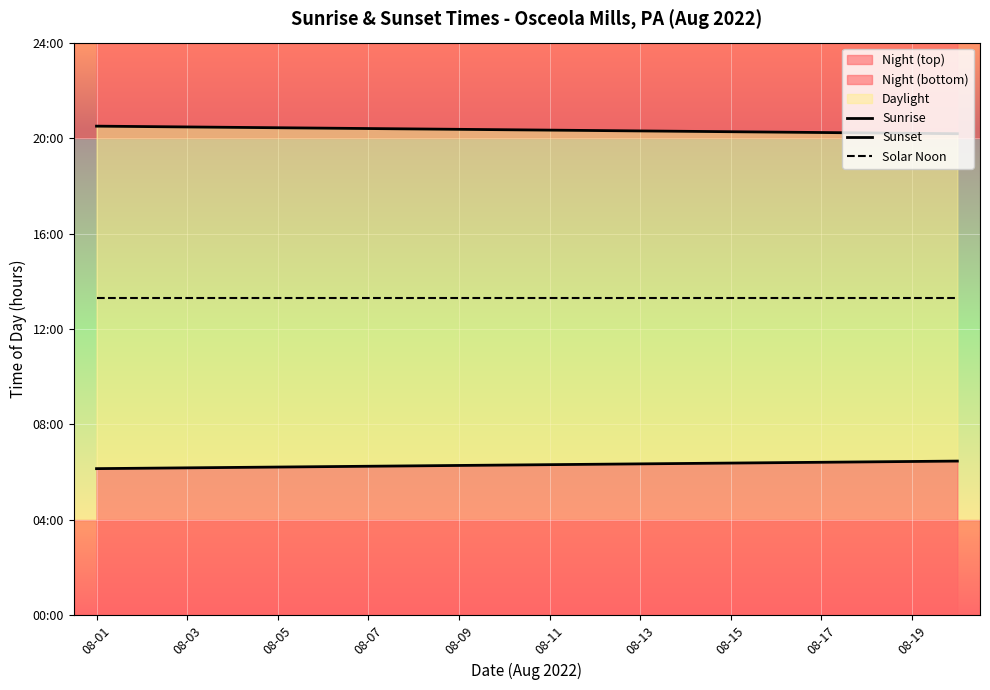

Where is Sunrise nearest to the value 6?

08-01